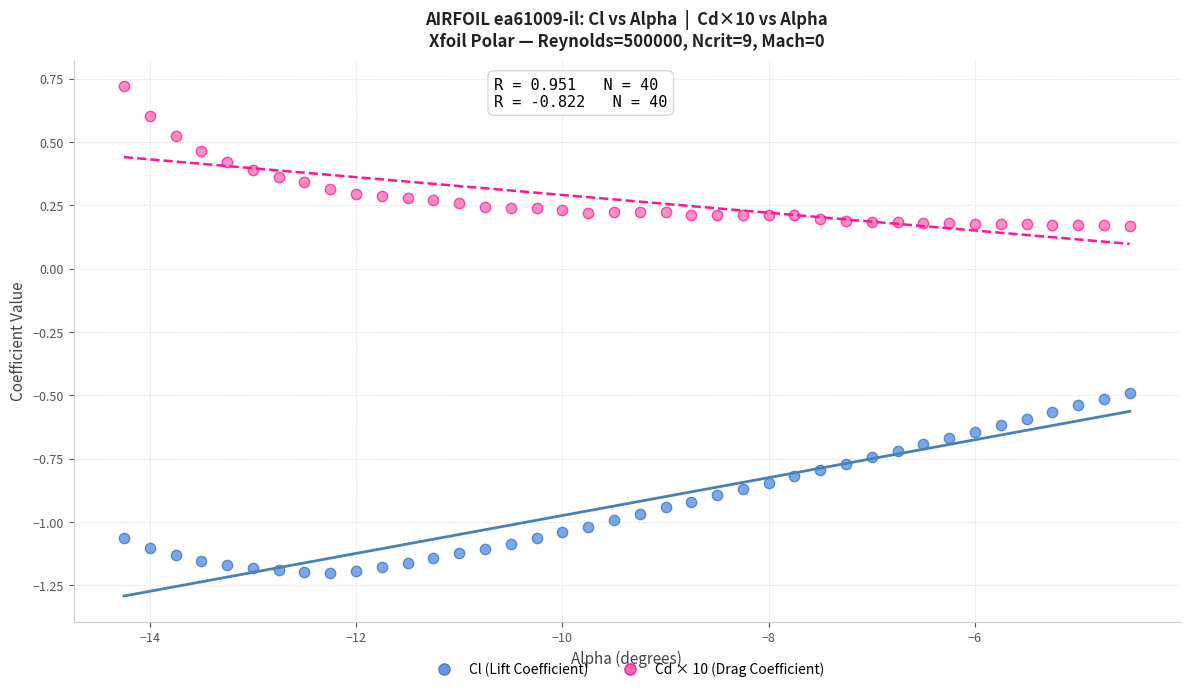

Which series has the widest spread of Y values?

Cl (Lift Coefficient)